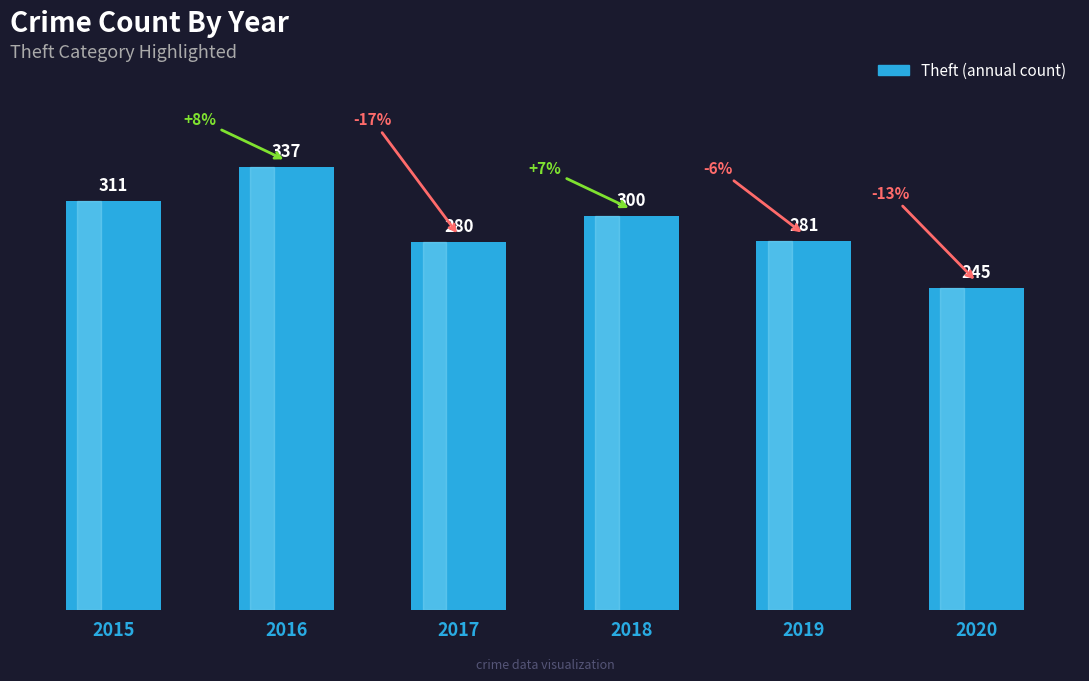

Does the chart contain stacked bars?

No